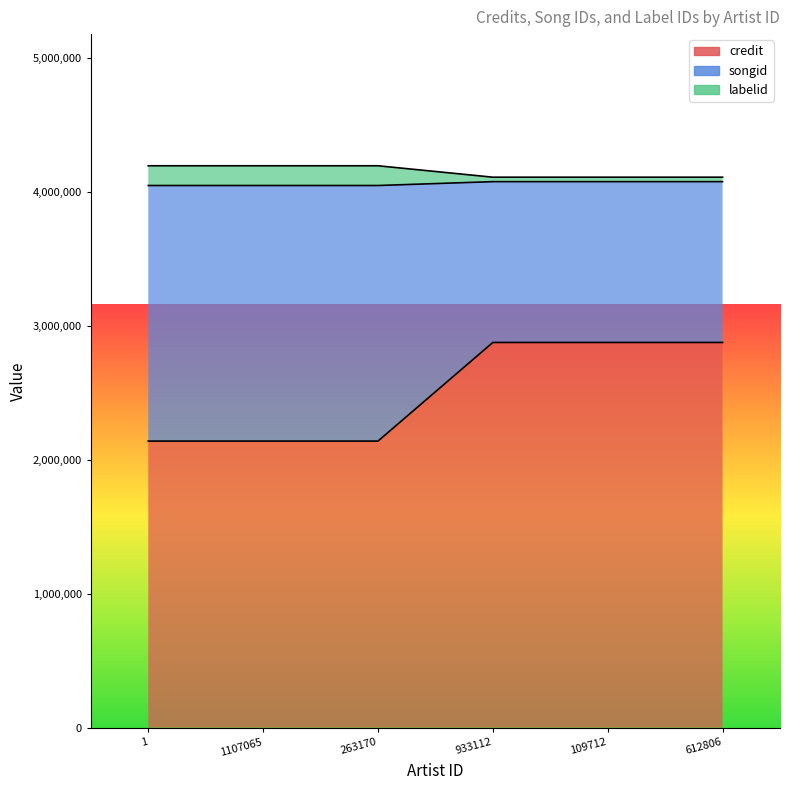

Which label corresponds to the largest value in the chart?

1